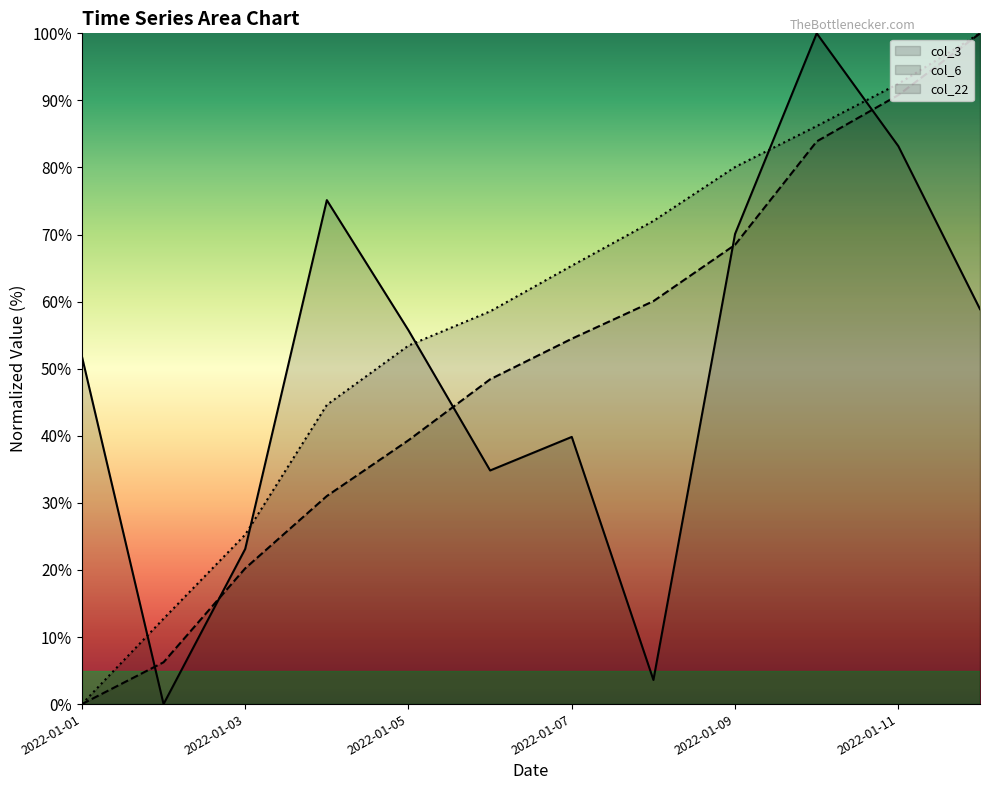

Rank the categories by col_3 value from lowest to highest.

2022-01-02, 2022-01-08, 2022-01-03, 2022-01-06, 2022-01-07, 2022-01-01, 2022-01-05, 2022-01-12, 2022-01-09, 2022-01-04, 2022-01-11, 2022-01-10